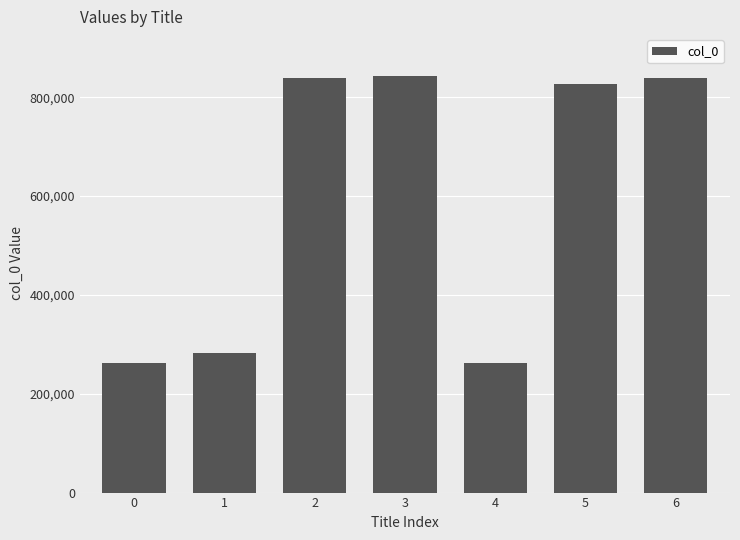

The value at 4 is 386611. True or false?

False